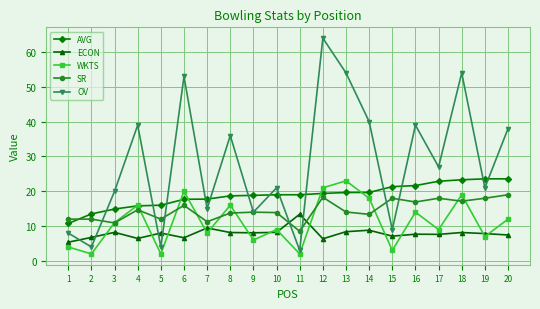

Where does the ECON series first go above 8?

3